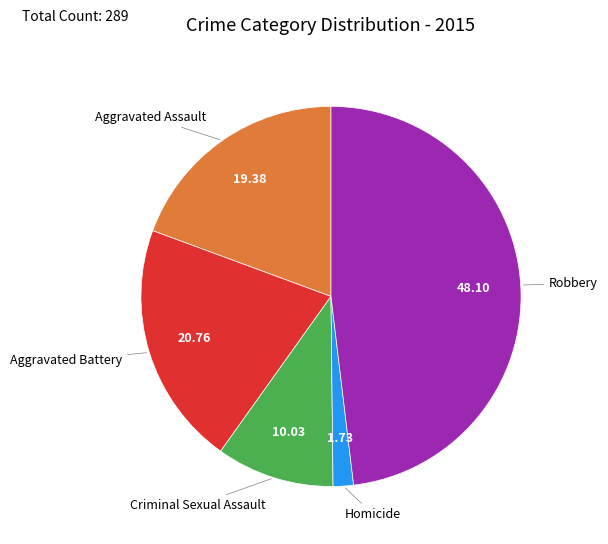

How many slices are in this pie chart?

5